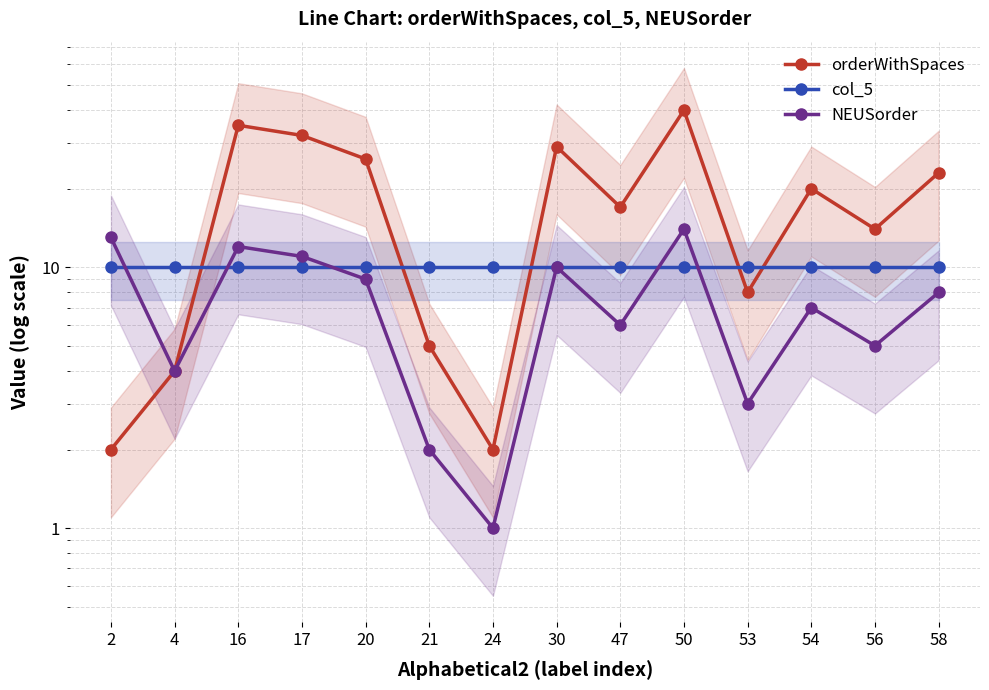

What is the maximum value for orderWithSpaces?

40